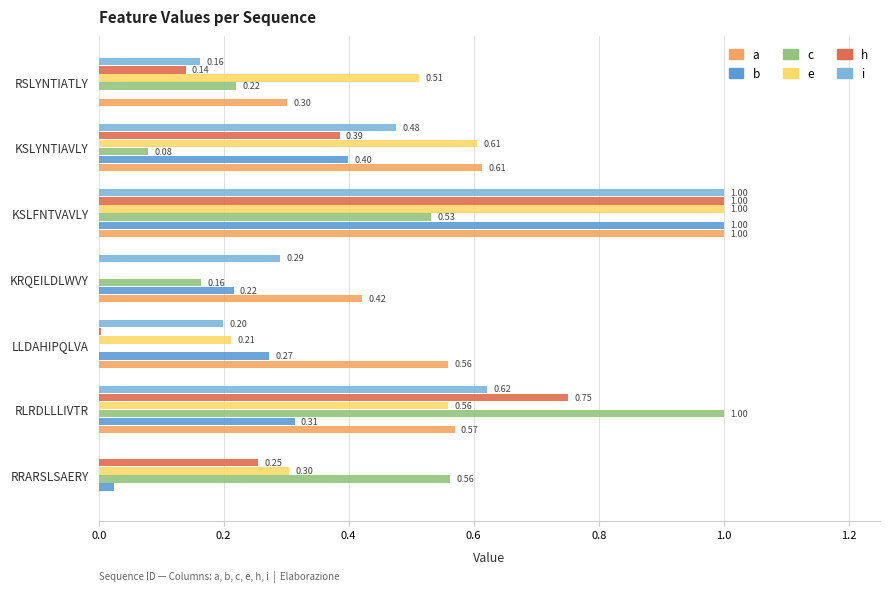

What is the sum of all e values?

3.2